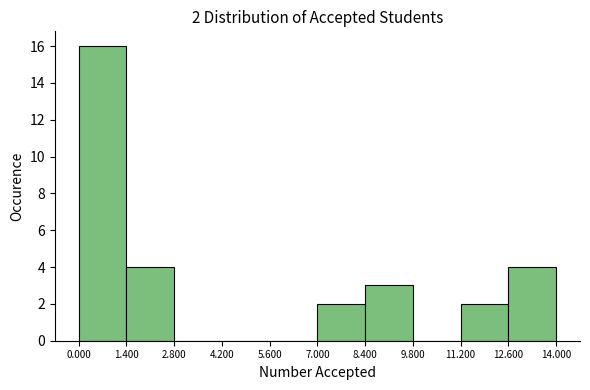

Over which range of the x-axis is the bar tallest?

0.000 to 1.400